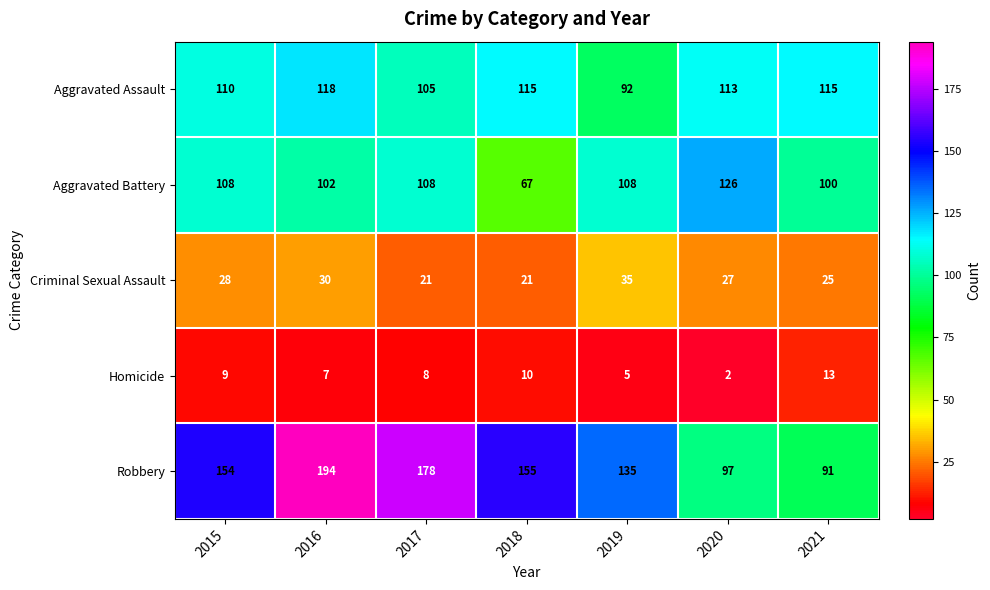

What is the total value across all series at 2016?

451